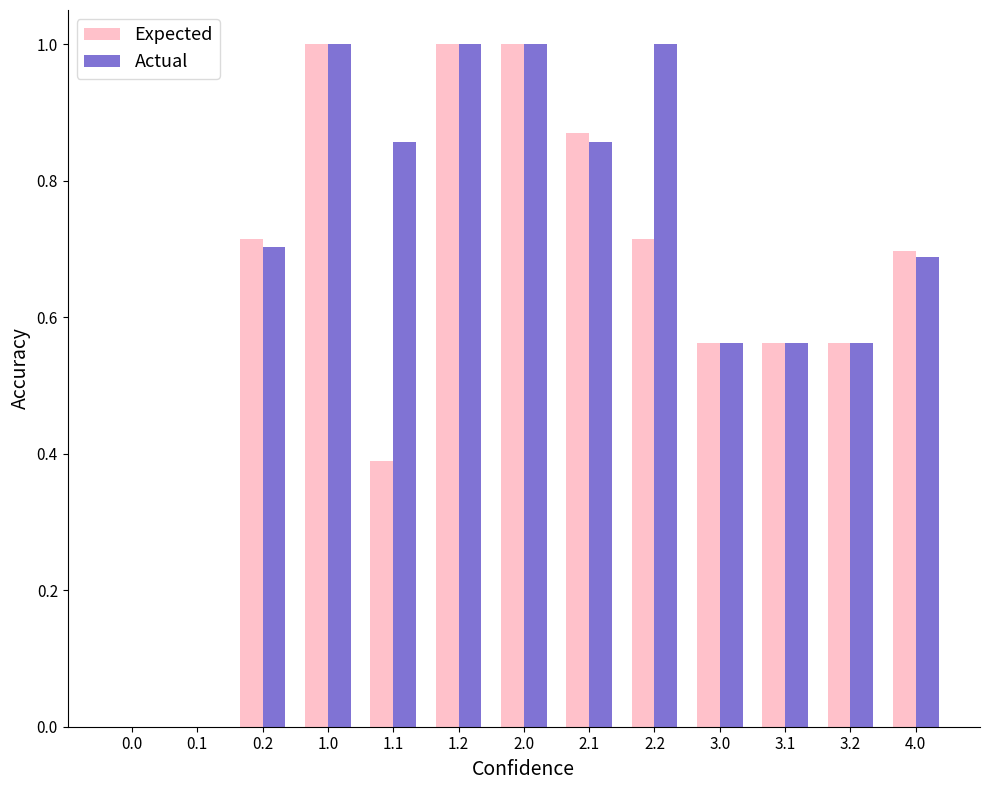

What is the total value across all series at 2.0?

2.0